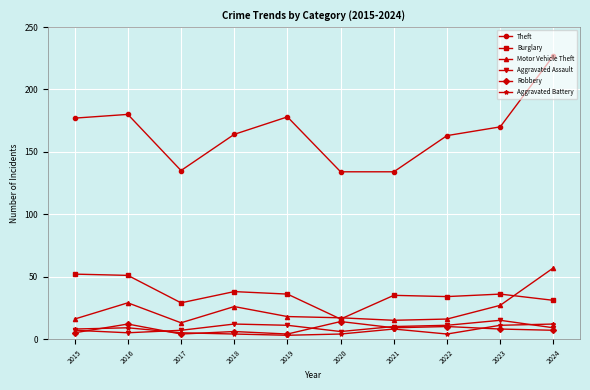

True or false: Motor Vehicle Theft and Aggravated Assault intersect in this chart.

False